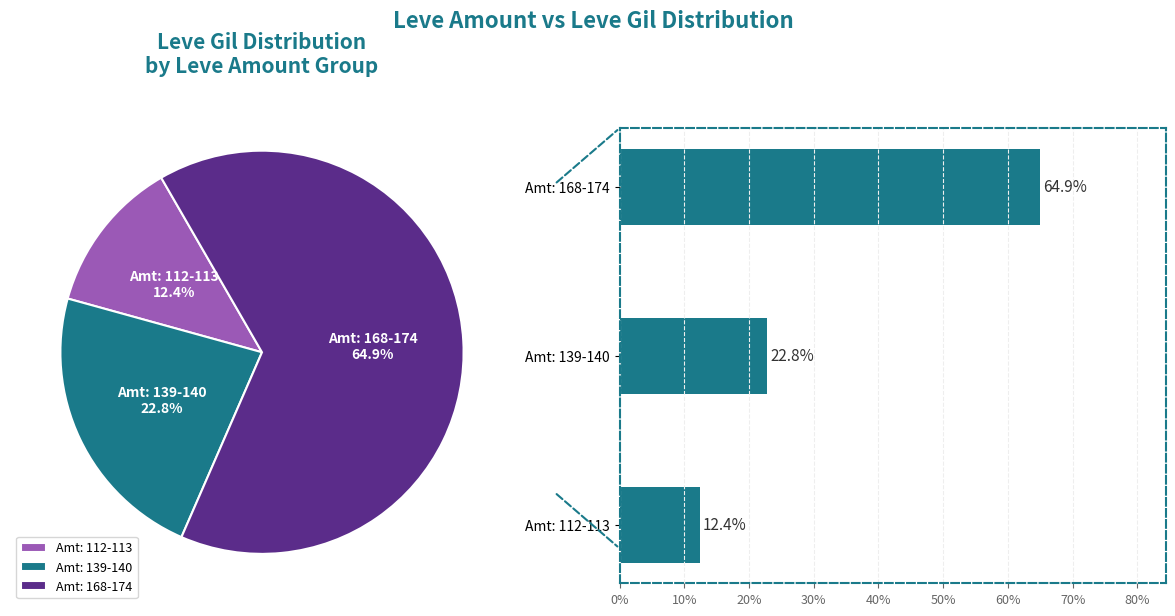

To the nearest percent, what portion does Amt: 112-113 represent?

12%